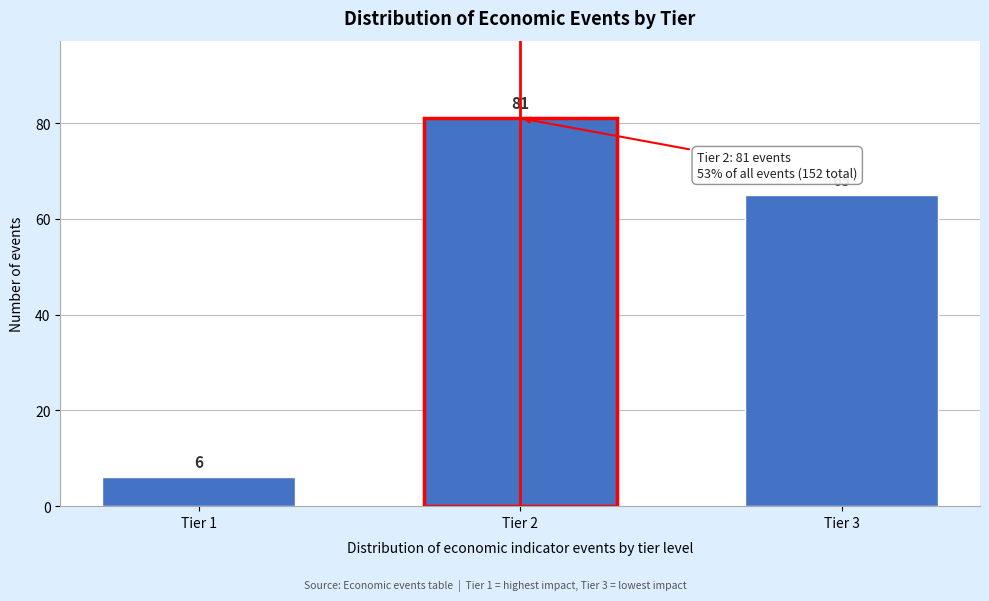

Reading left to right, what are all the values shown in this chart?

6	81	65